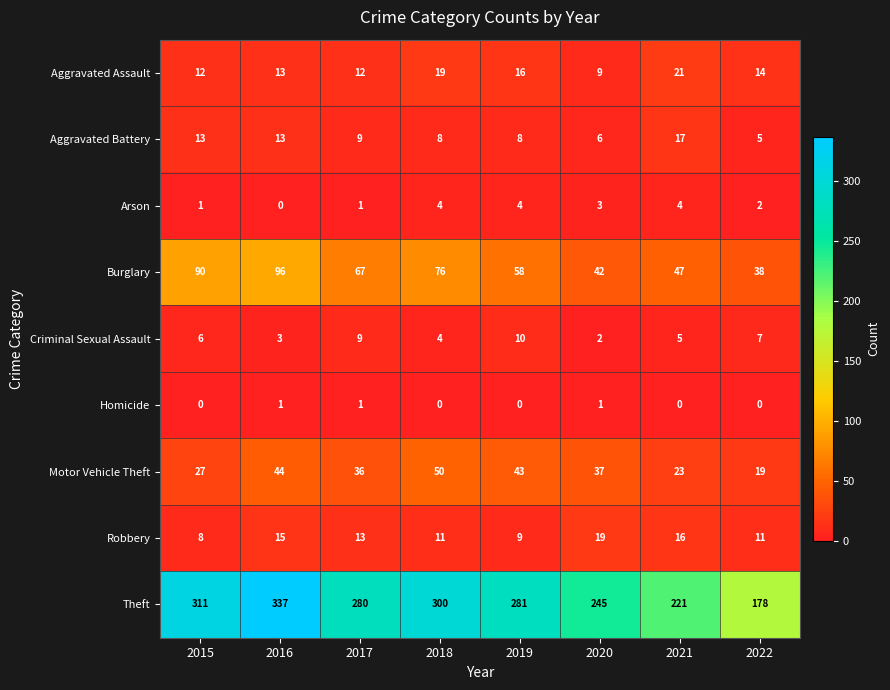

What is the difference between the second highest and second lowest values in the Arson series?

3